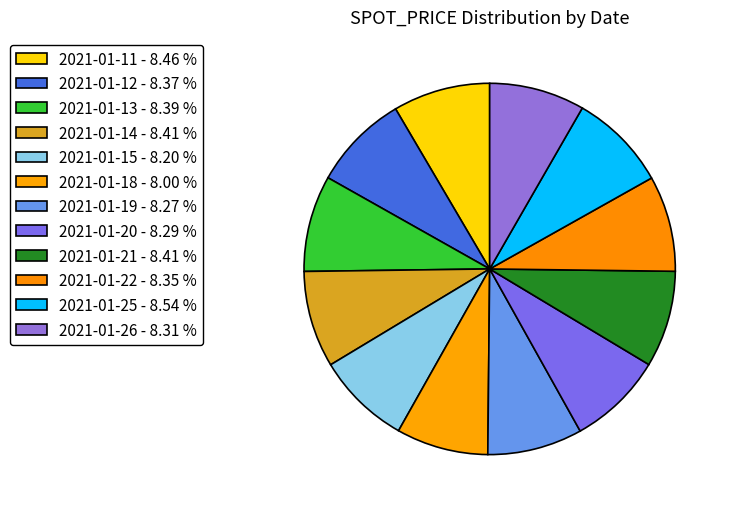

How many slices are in this pie chart?

12